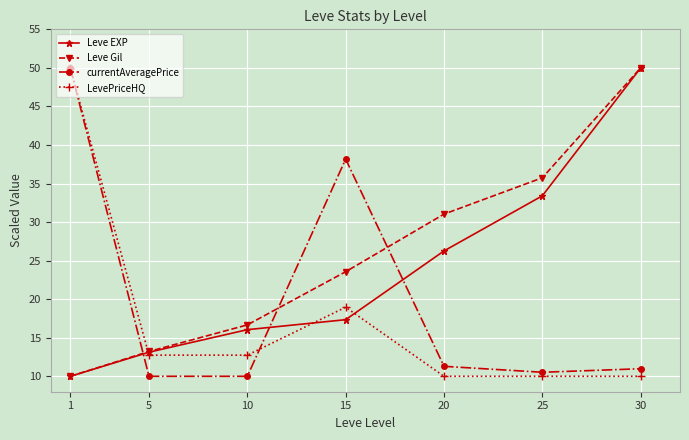

Which series has the largest total across all categories?

Leve Gil